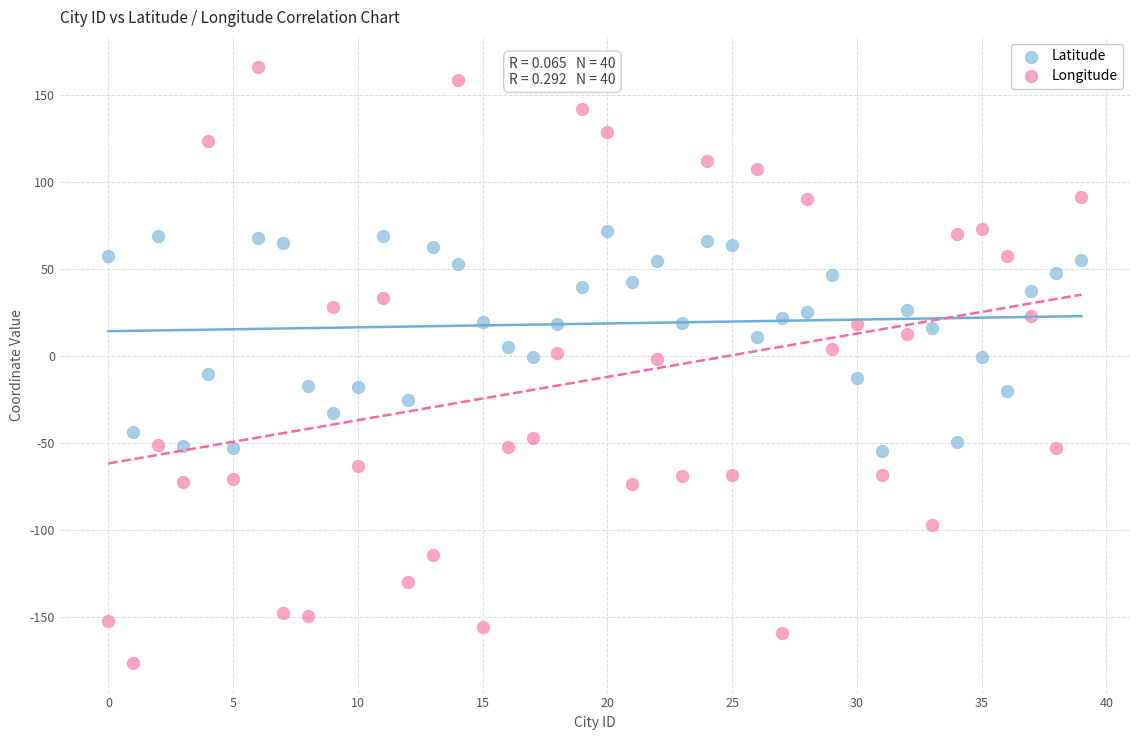

Which series has the widest spread of Y values?

Longitude